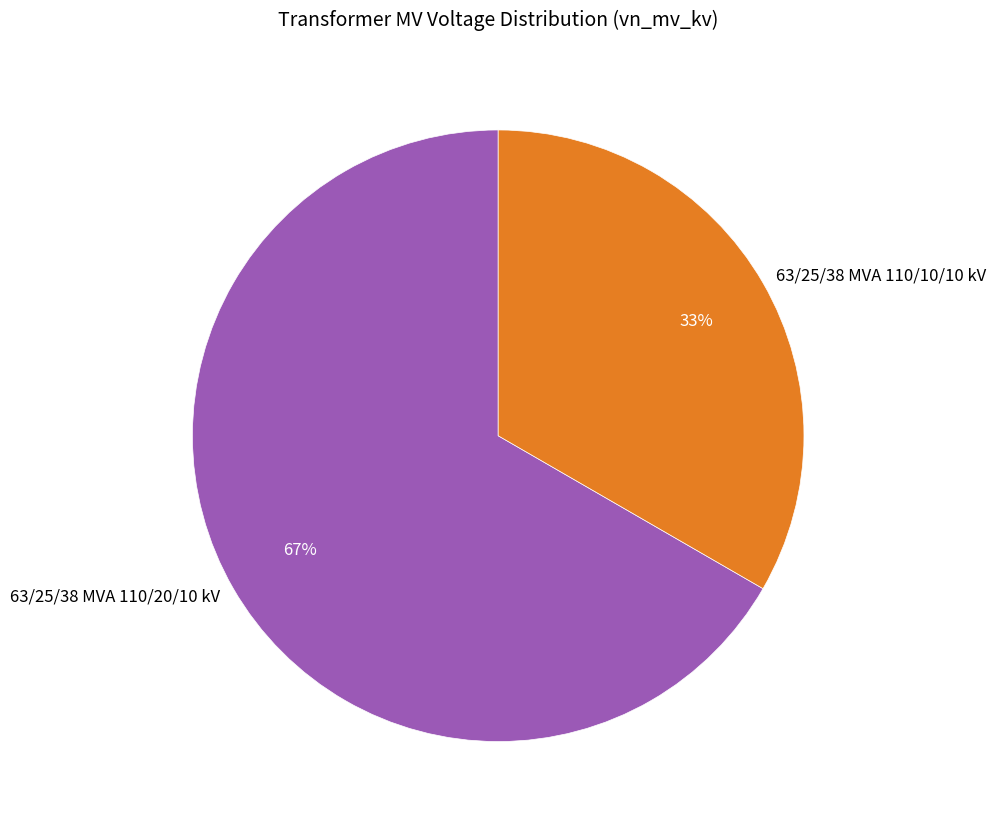

Does any single category account for the majority?

Yes